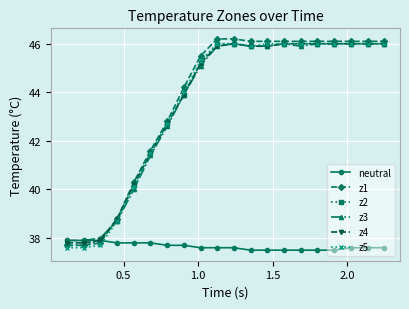

What is the maximum value for neutral?

37.9